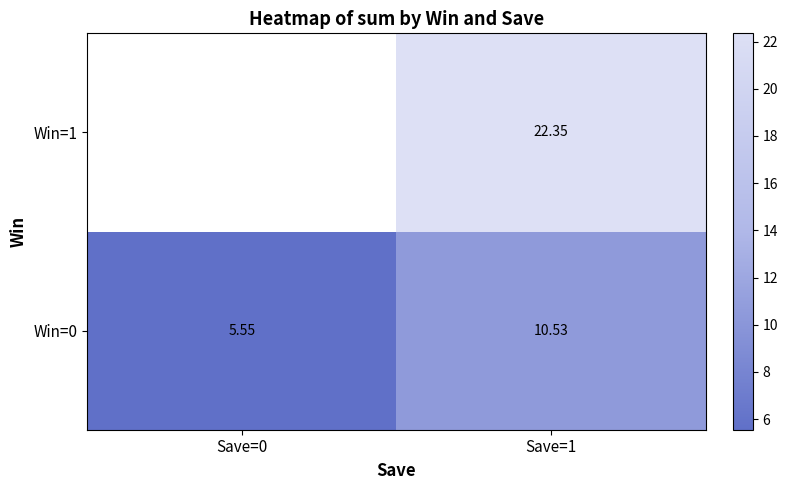

What is the sum of the Win=0 values at Save=1 and Save=0?

16.1